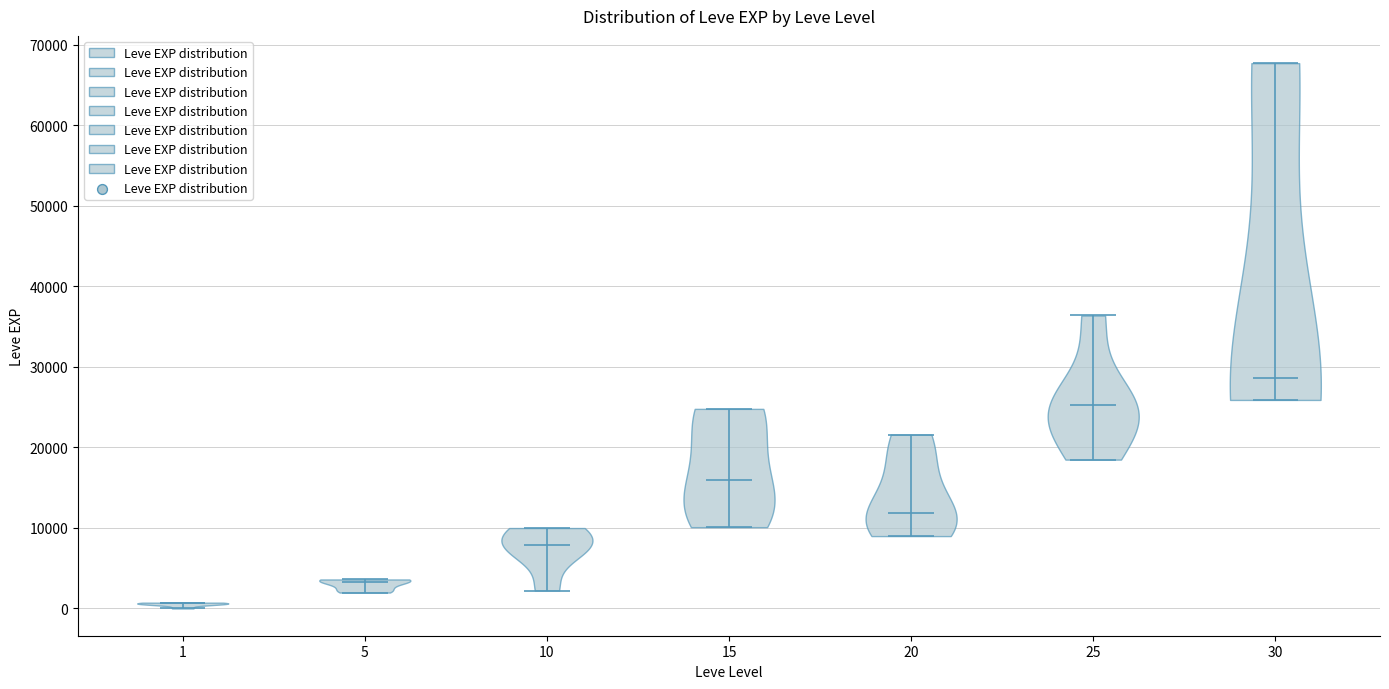

Which violin has the lowest median line?

1